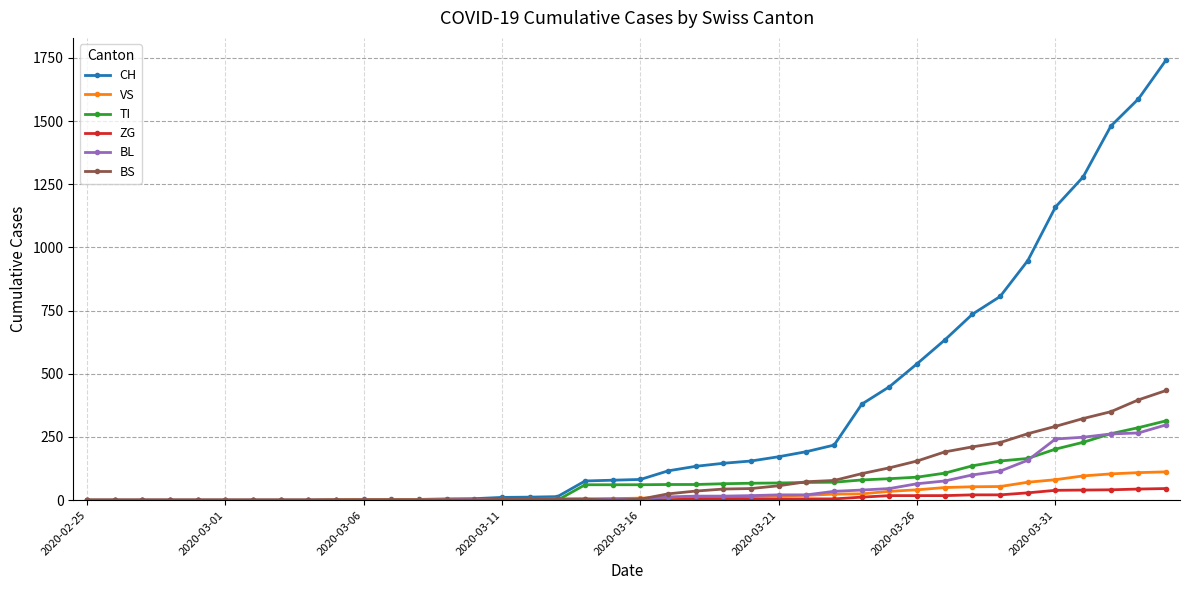

How many lines are shown in the chart?

6